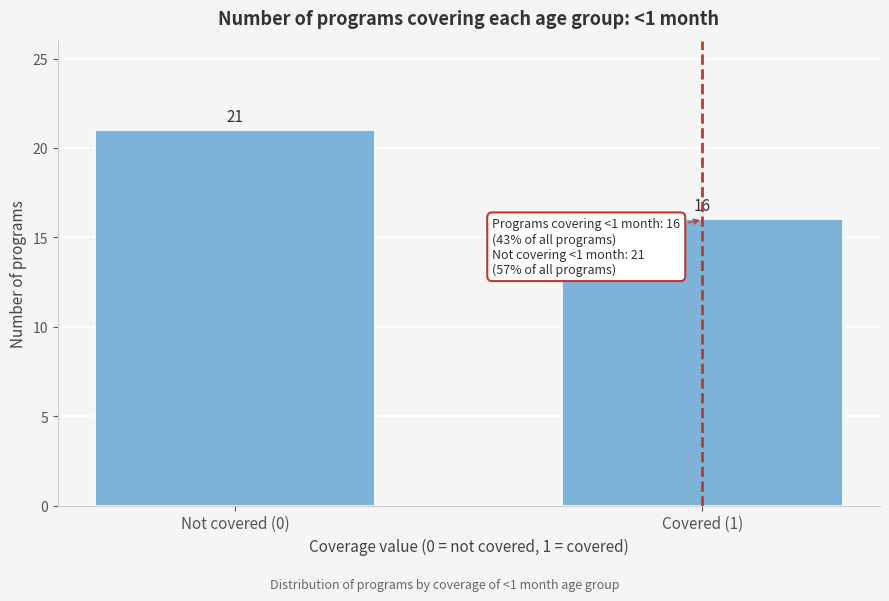

Reading left to right, list all the values displayed in this chart.

21	16